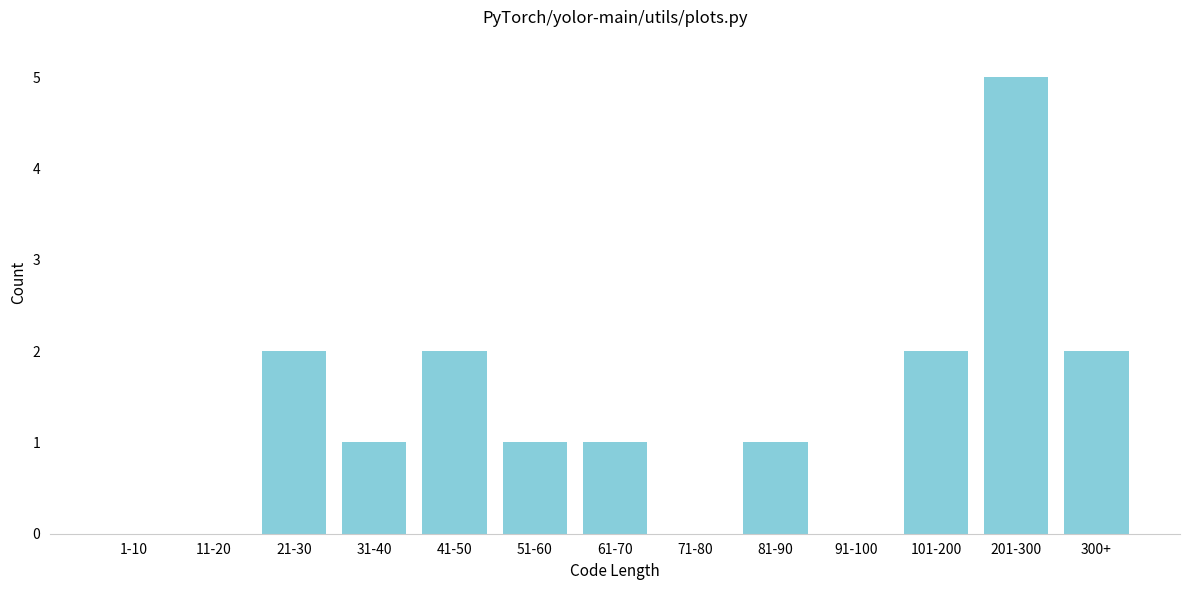

Which has a higher value, 31-40 or 91-100?

31-40